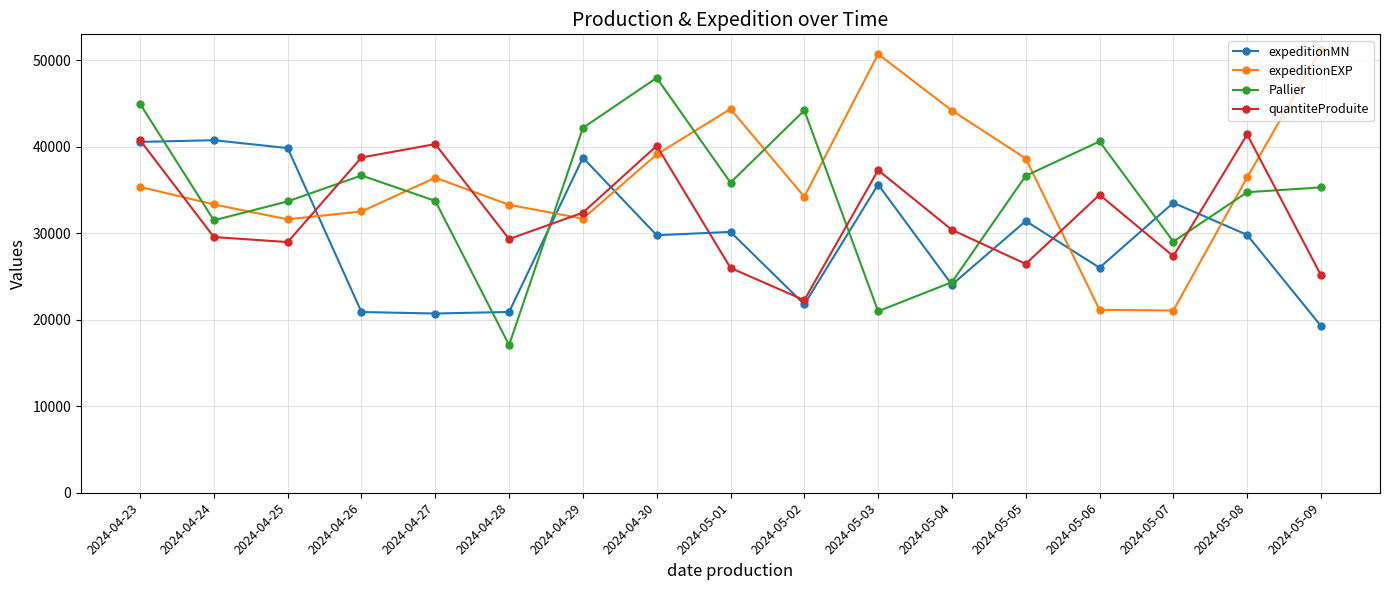

Which series changed the most between 2024-04-23 and 2024-05-08?

expeditionMN